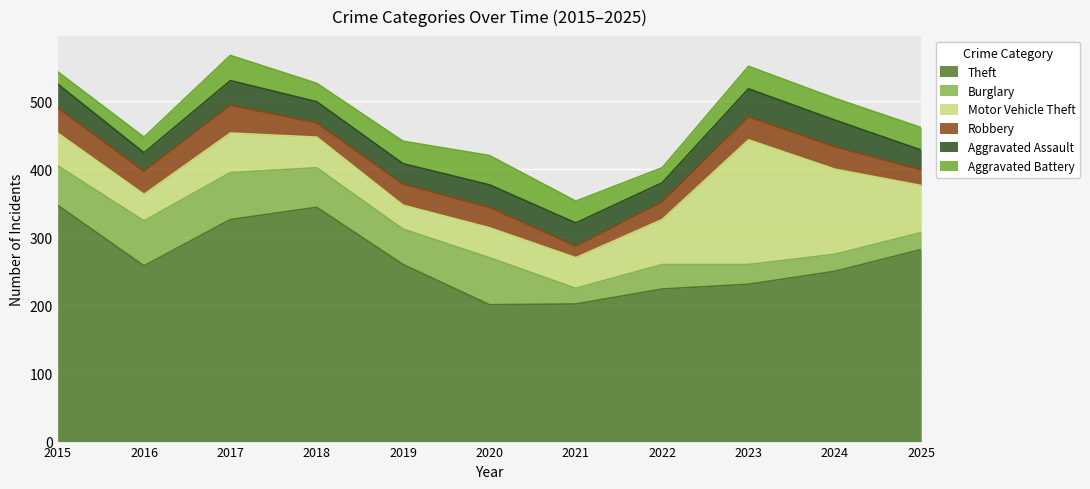

At which label does Aggravated Assault reach its peak?

2023